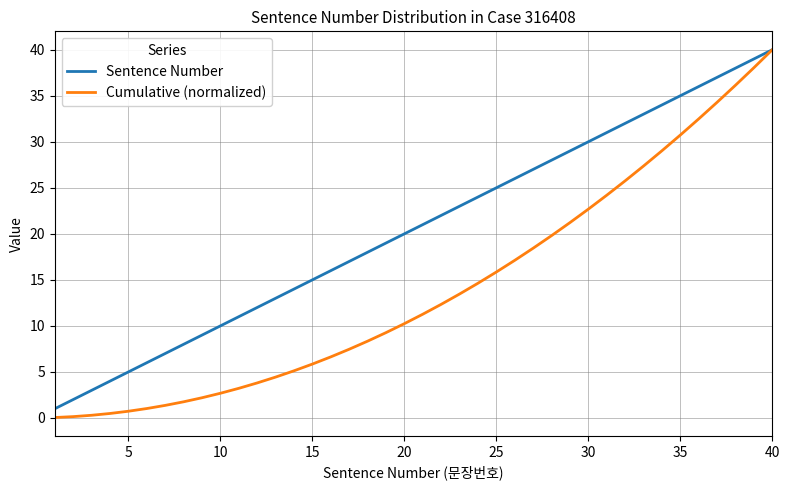

What is the greatest value displayed?

40.0